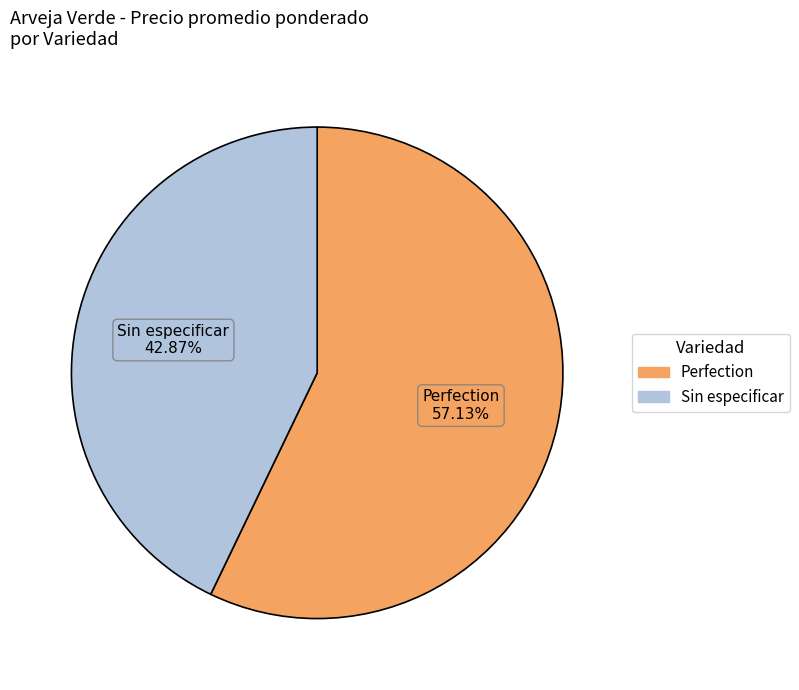

Which category accounts for the majority?

Perfection